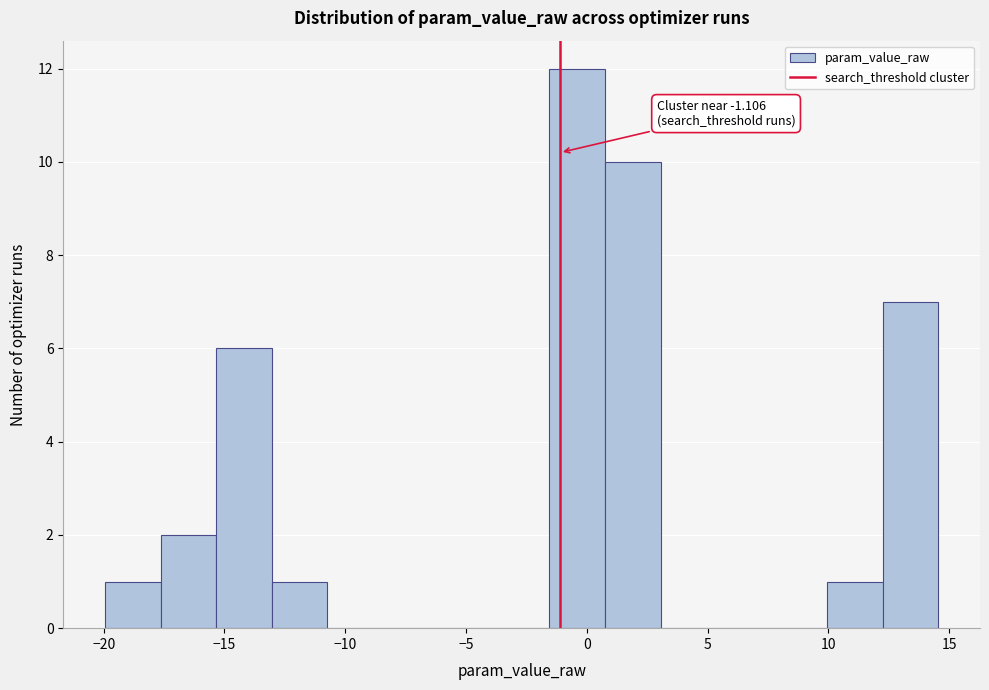

Which range on the x-axis has the tallest bar?

-1.5 to 1.0